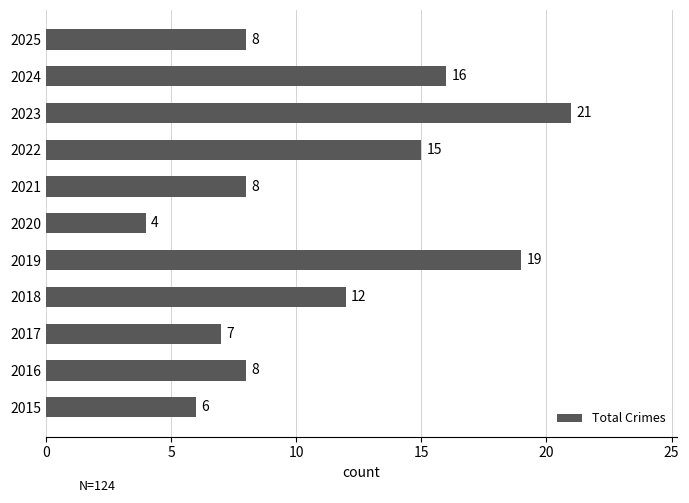

Reading bottom to top, list all the values displayed in this chart.

2015=6	2016=8	2017=7	2018=12	2019=19	2020=4	2021=8	2022=15	2023=21	2024=16	2025=8